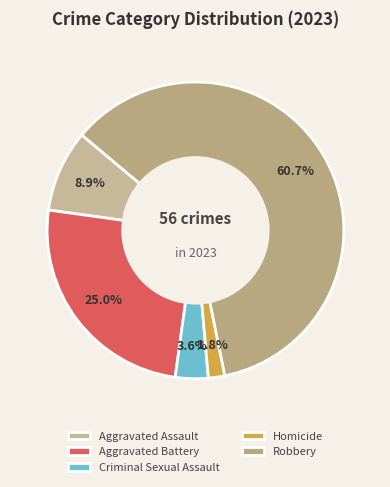

Do Homicide and Robbery together represent more than half of the pie?

Yes